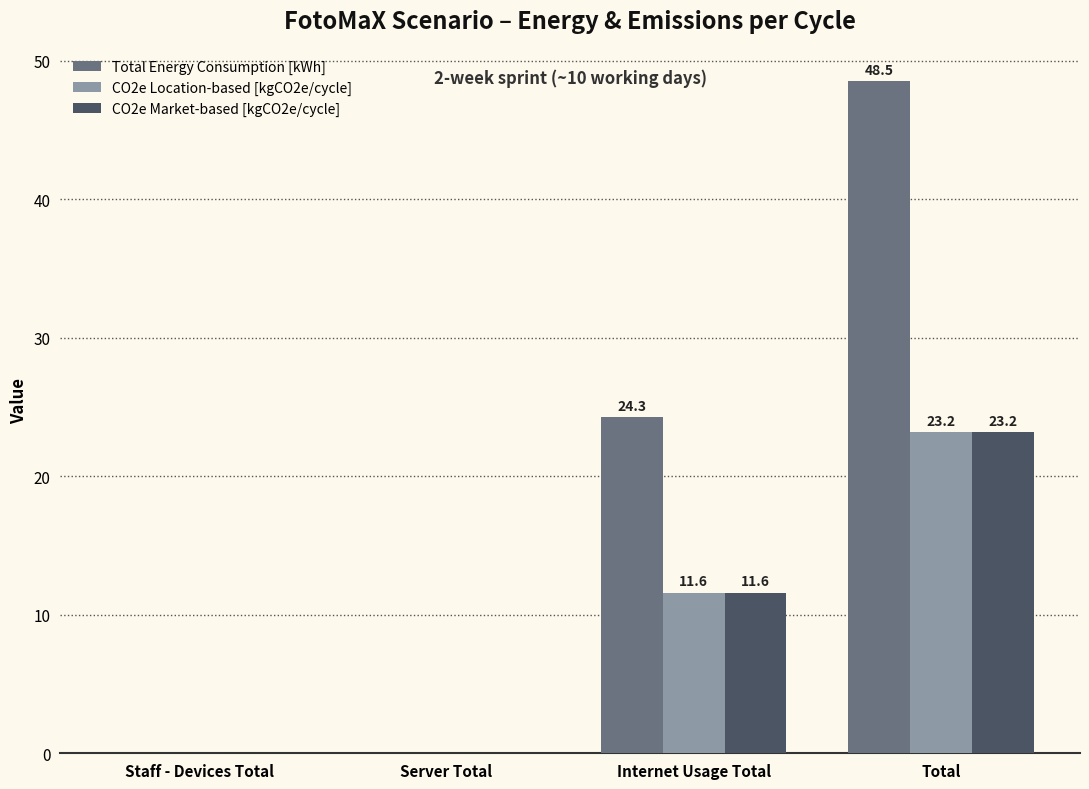

Reading right to left, extract all data points from this chart.

Total Energy Consumption [kWh]: 48.5	24.3	0.0	0.0
CO2e Location-based [kgCO2e/cycle]: 23.2	11.6	0.0	0.0
CO2e Market-based [kgCO2e/cycle]: 23.2	11.6	0.0	0.0